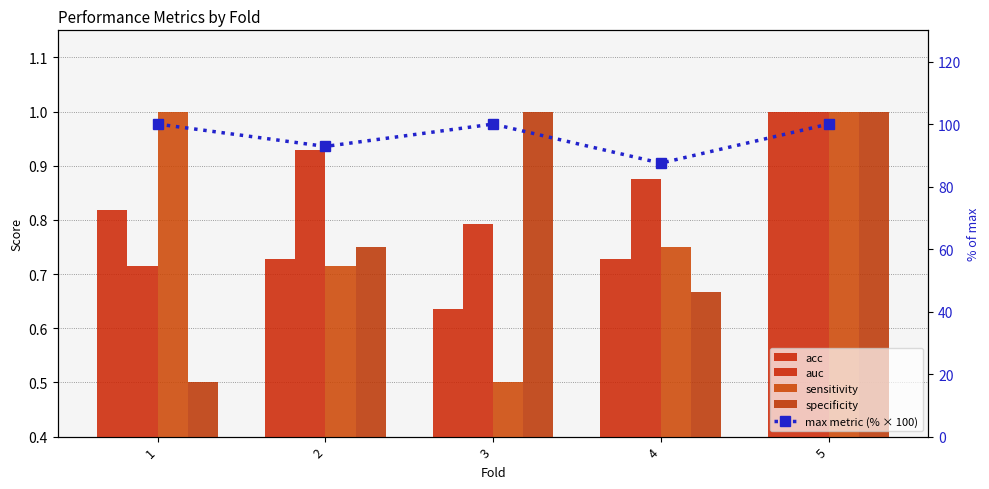

Rank the categories by max metric (% × 100) value from highest to lowest.

1, 3, 5, 2, 4